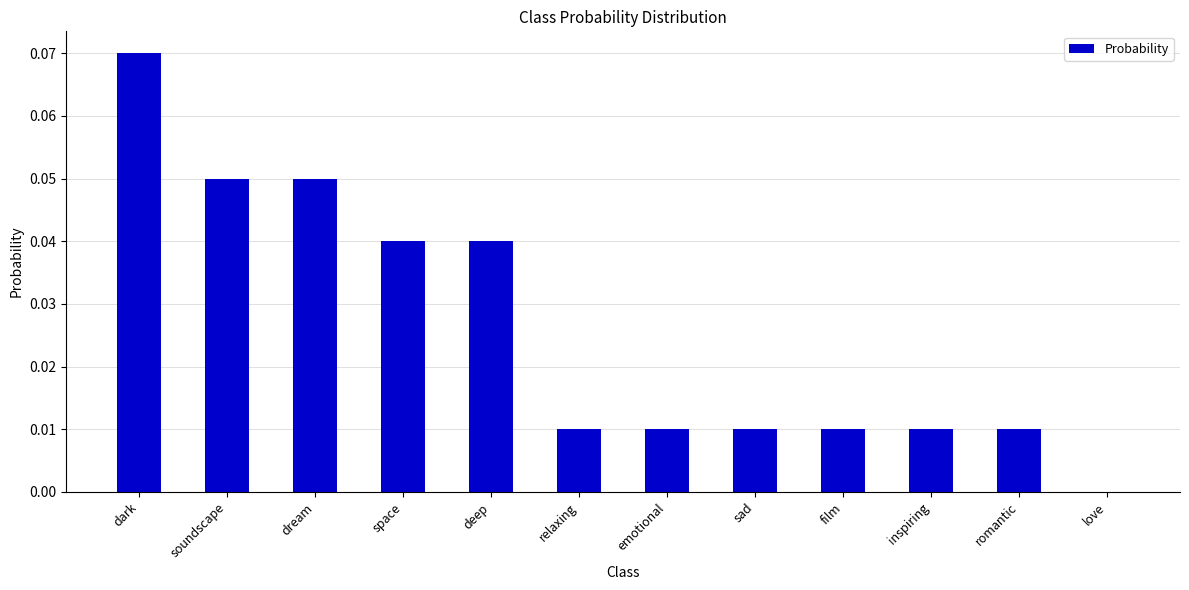

Is it true that the value at love is 0.0?

True